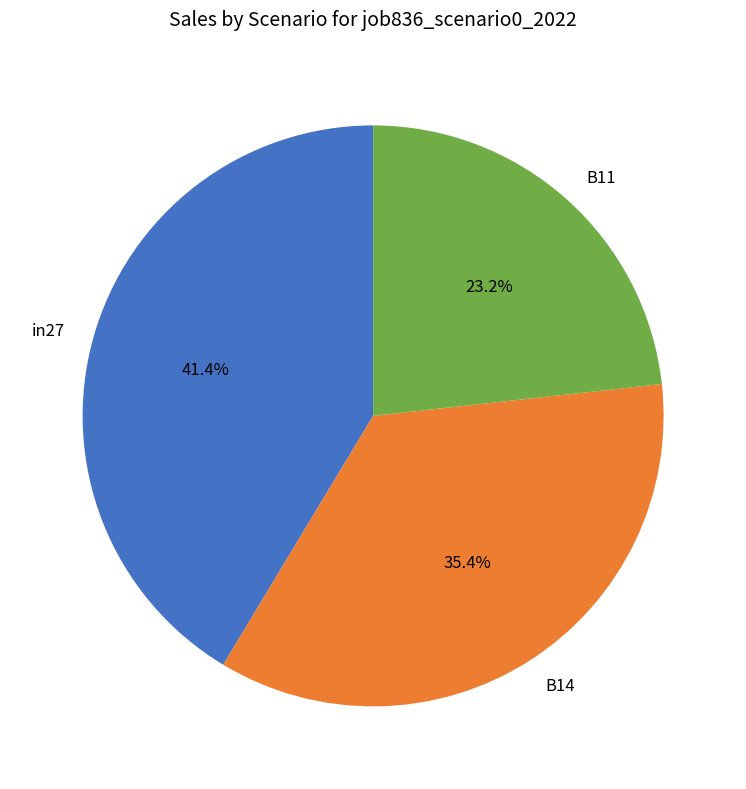

To the nearest percent, what portion does B11 represent?

23%